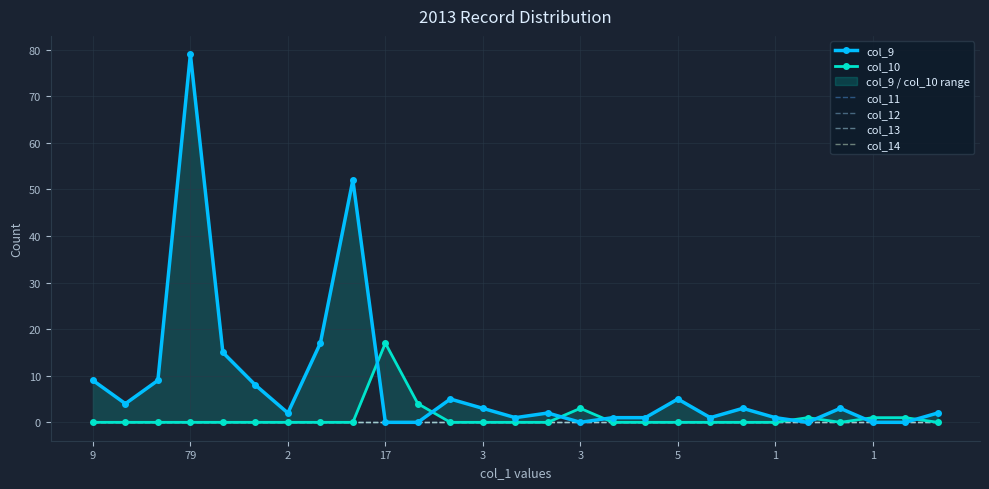

What is the average value of the col_9 series?

8